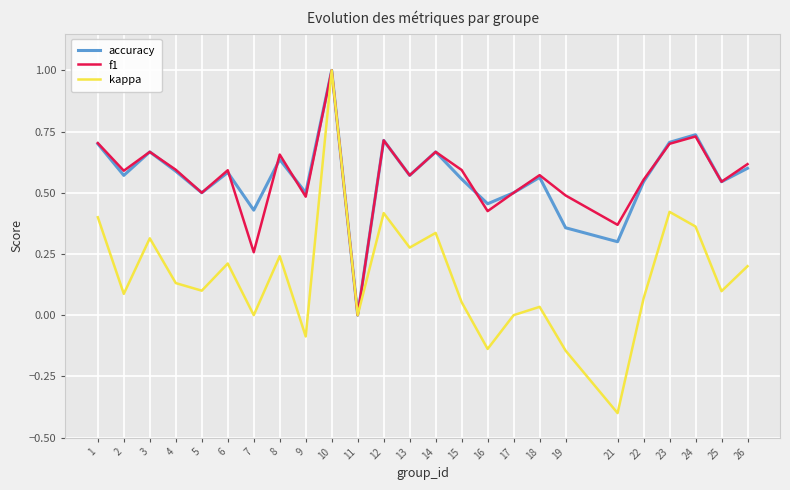

Rank the series at 19 from highest to lowest value.

f1, accuracy, kappa